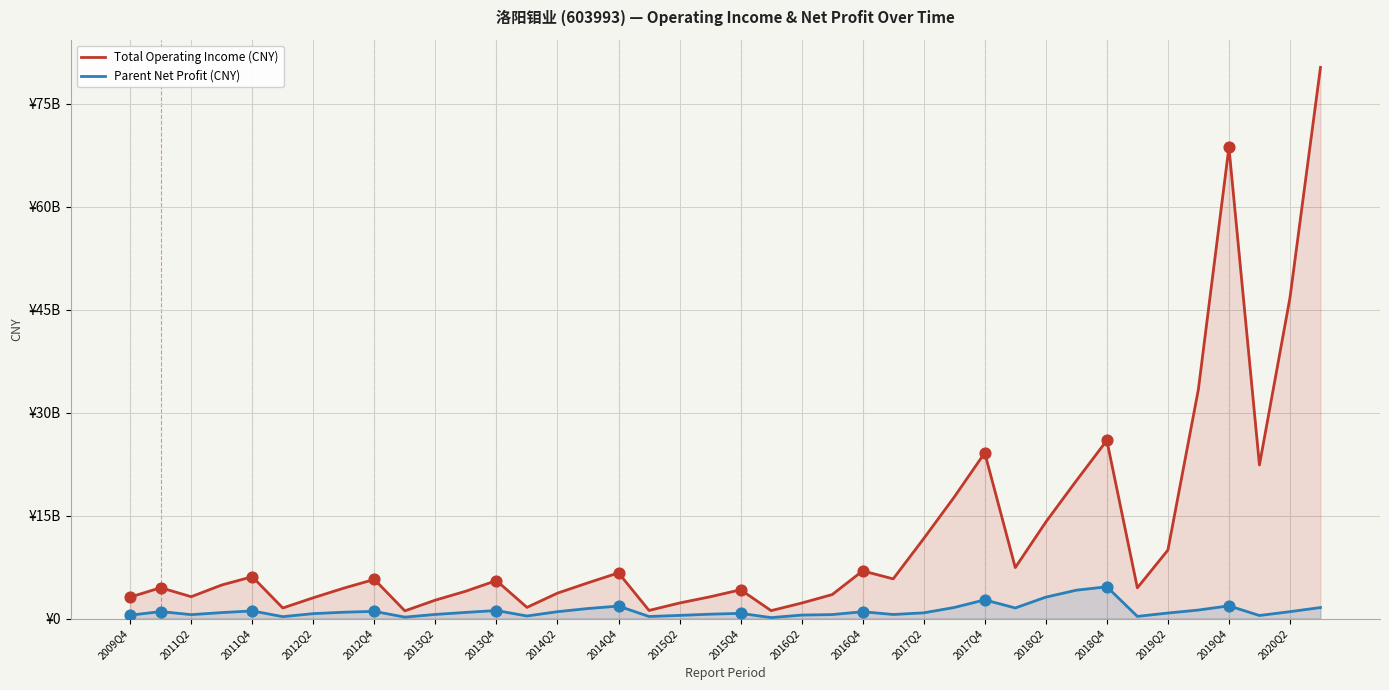

What are all the series names shown in the legend?

Total Operating Income (CNY), Parent Net Profit (CNY)